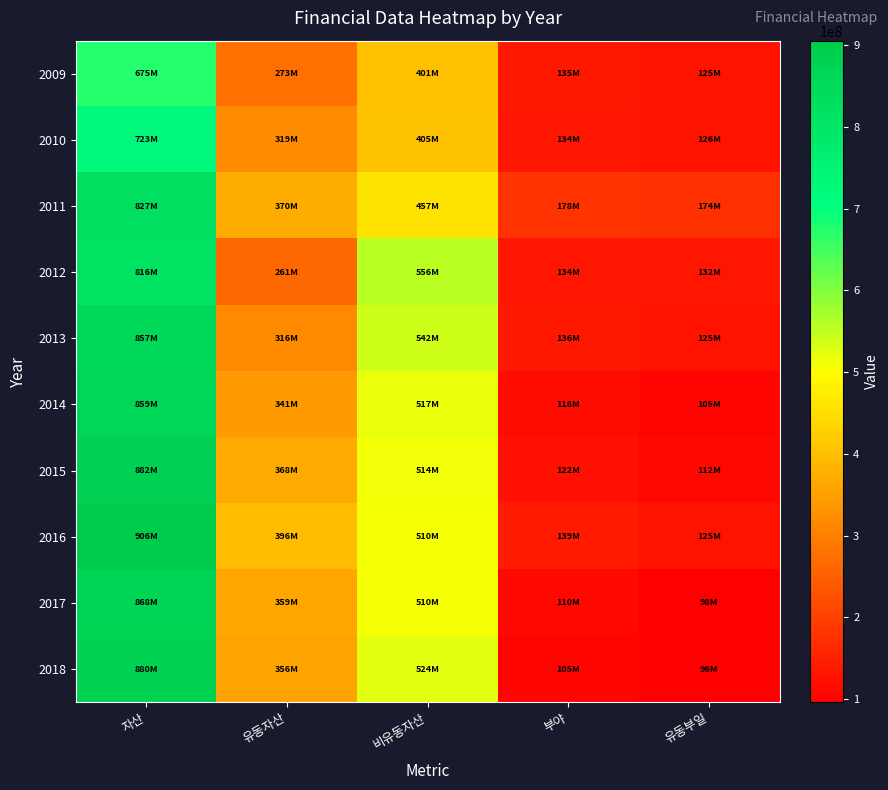

Which category has the lowest value across all series?

유동부일